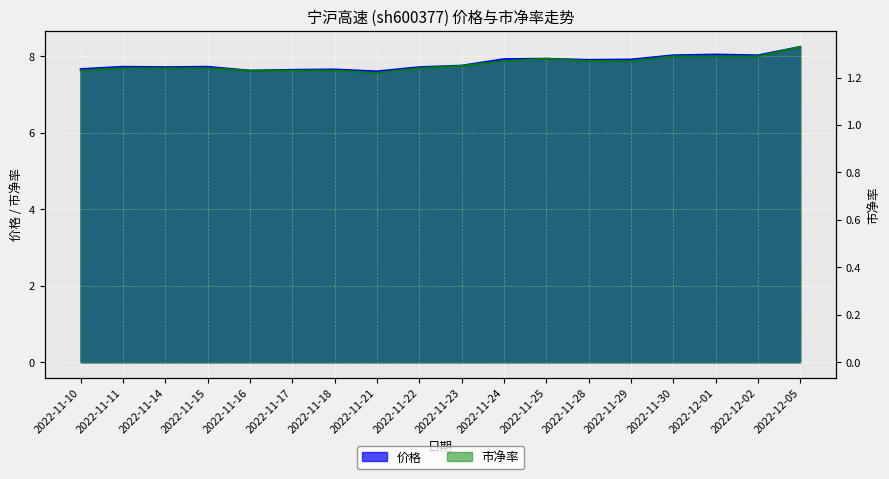

At which category does the chart reach its minimum across all series?

2022-11-21